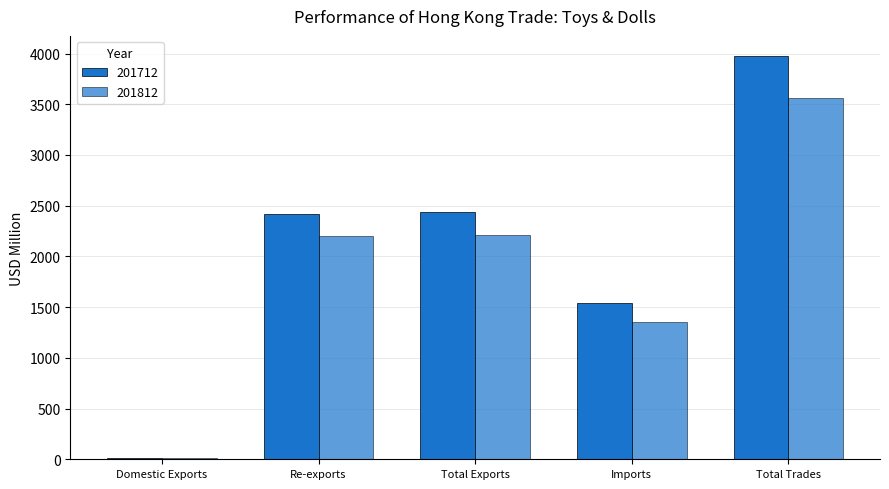

Reading left to right, transcribe all the data shown in this chart.

201712: Domestic Exports=12.0	Re-exports=2422.7	Total Exports=2434.7	Imports=1540.6	Total Trades=3975.3
201812: Domestic Exports=8.8	Re-exports=2203.7	Total Exports=2212.5	Imports=1349.5	Total Trades=3562.0